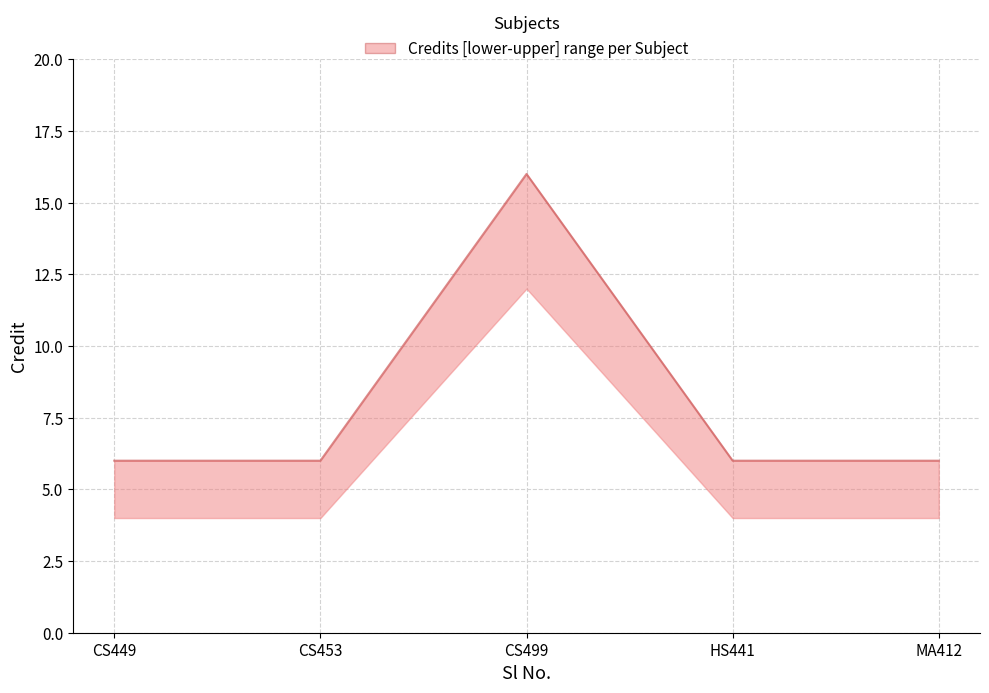

Is it true that the value at MA412 is 2?

False